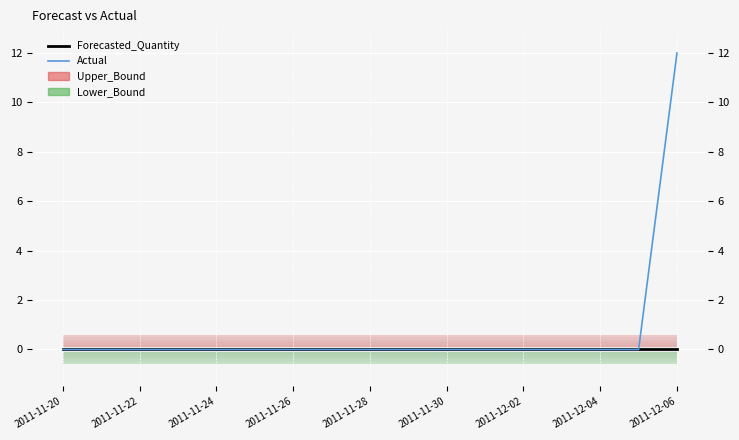

At how many categories does at least one series exceed 3?

1